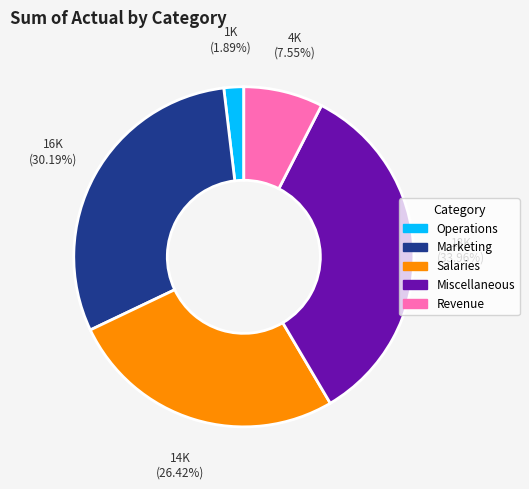

To the nearest percent, what is the difference between the largest and smallest slice percentages?

32%